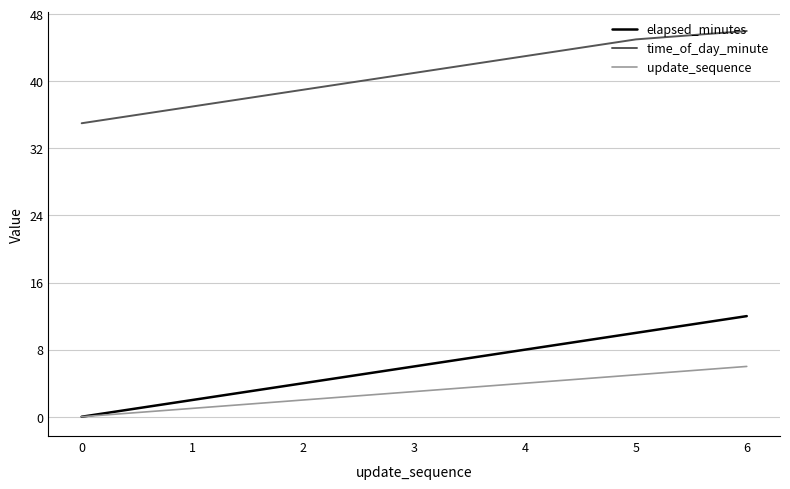

True or false: time_of_day_minute and elapsed_minutes cross at least once.

False